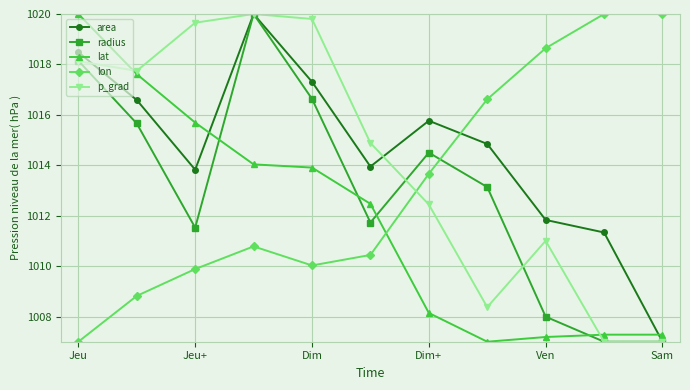

What is the difference between the second highest and minimum values in the area series?

11.5